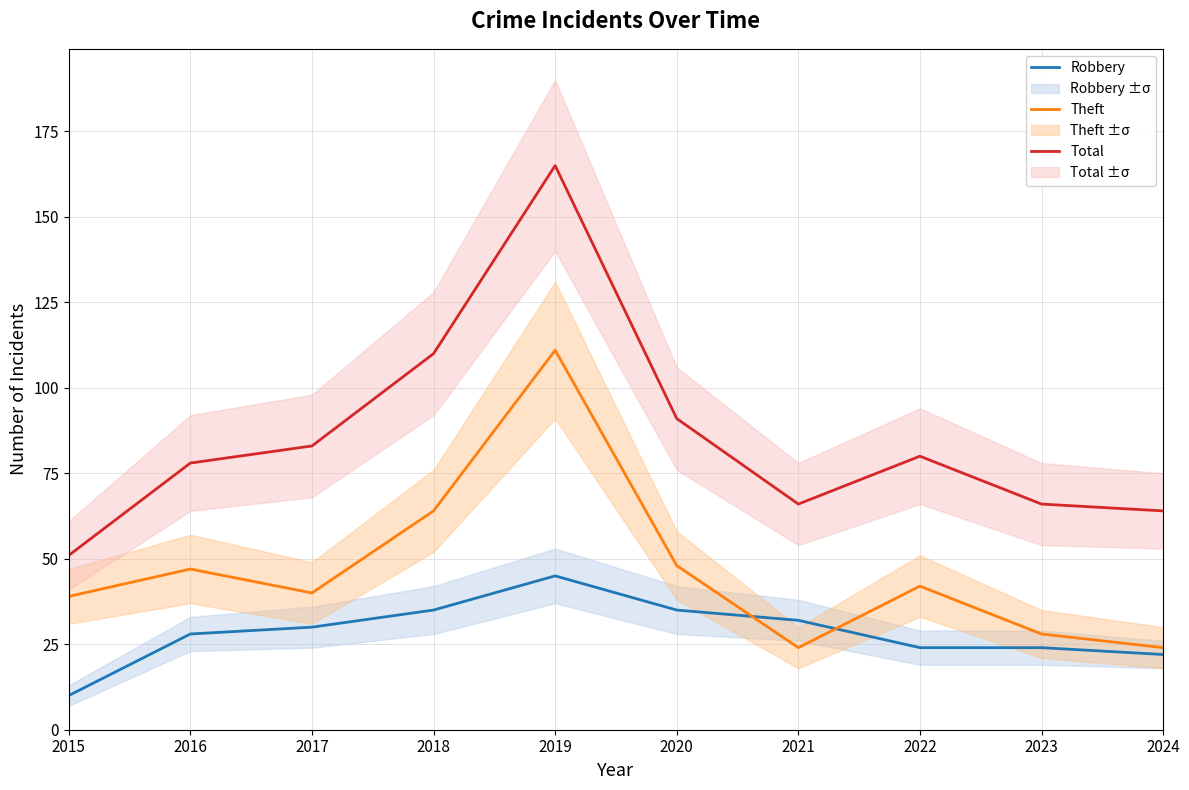

The Robbery series shows 43 at 2016. True or false?

False